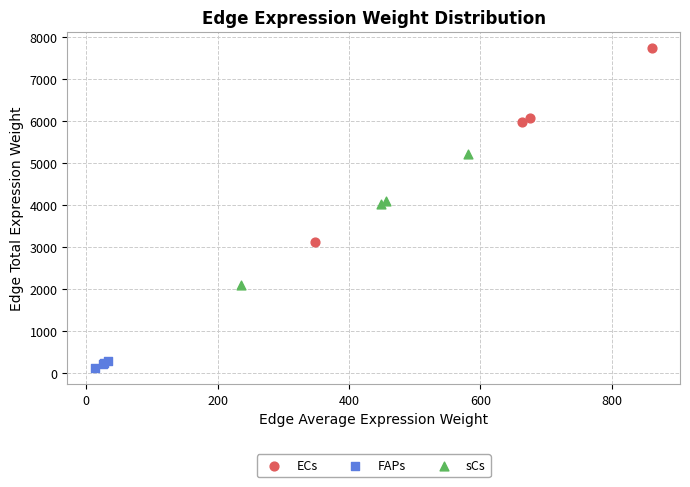

Which series contains the highest Y value?

ECs